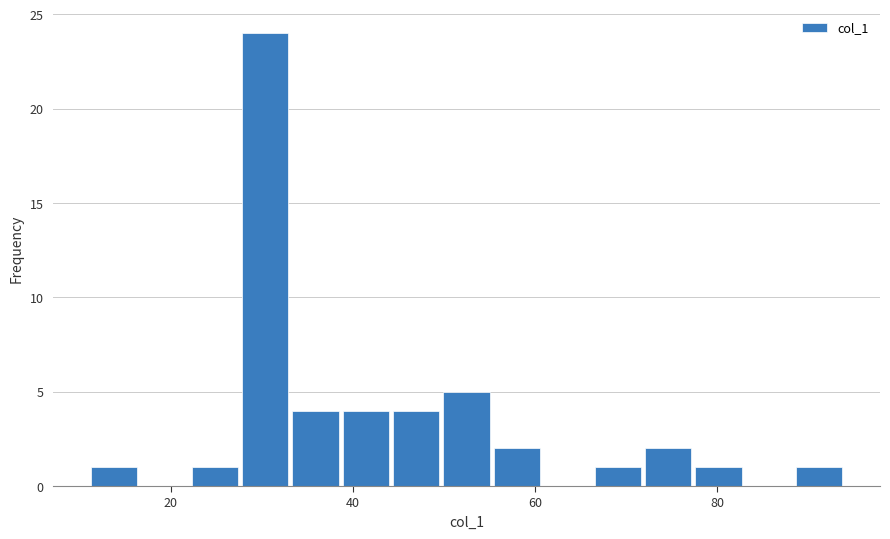

Read against the x-axis, roughly where is the centre of the tallest bar?

30